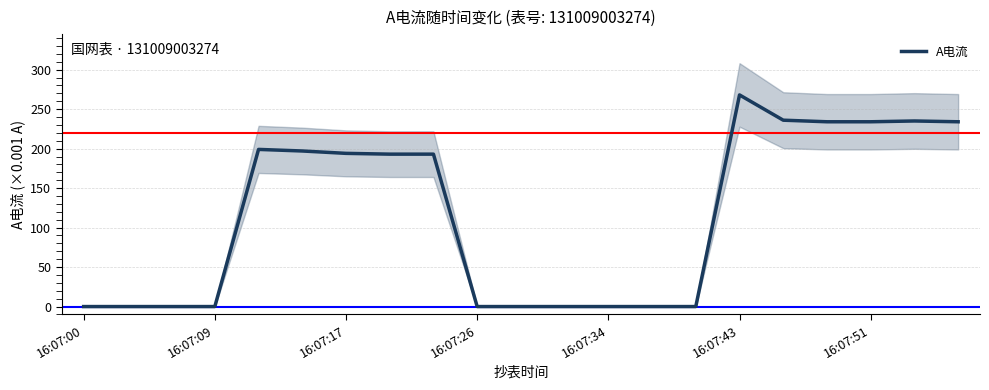

What is the sum of all values?

2417